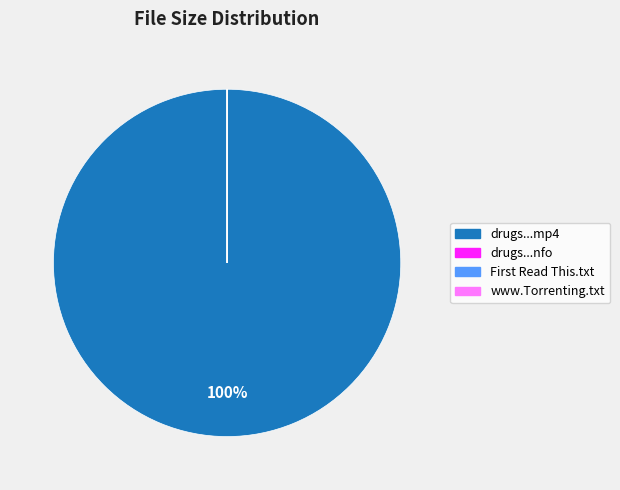

What is the largest slice in the pie chart?

drugs...mp4